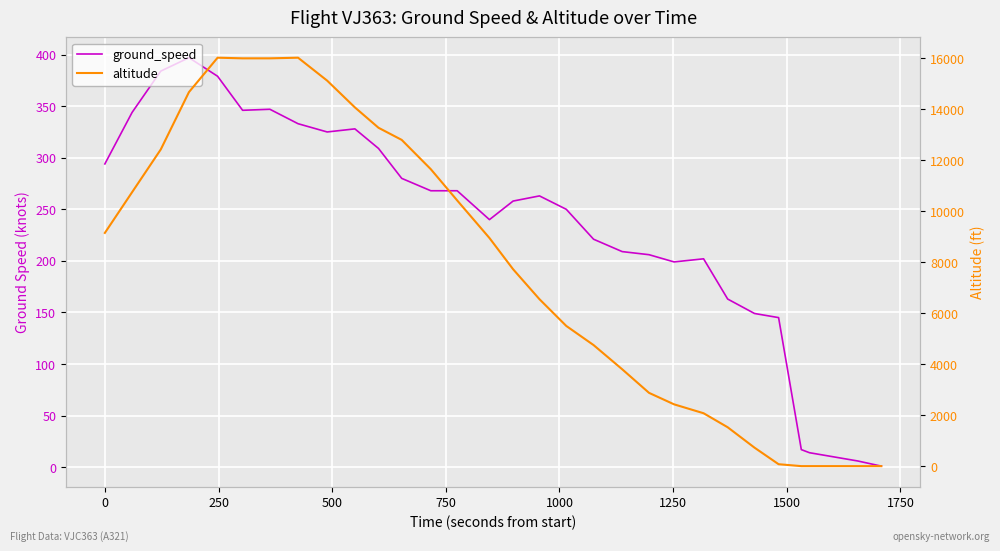

How many lines are shown in the chart?

2